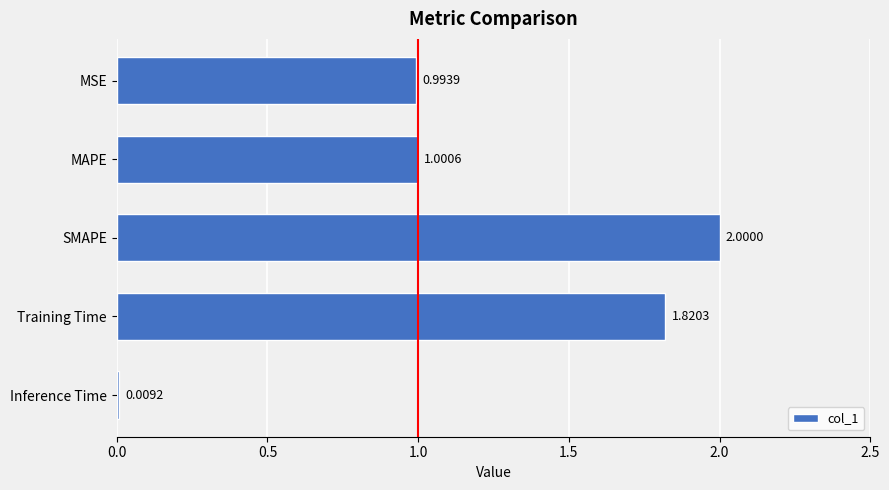

What is the change in value from MAPE to Training Time?

+0.8